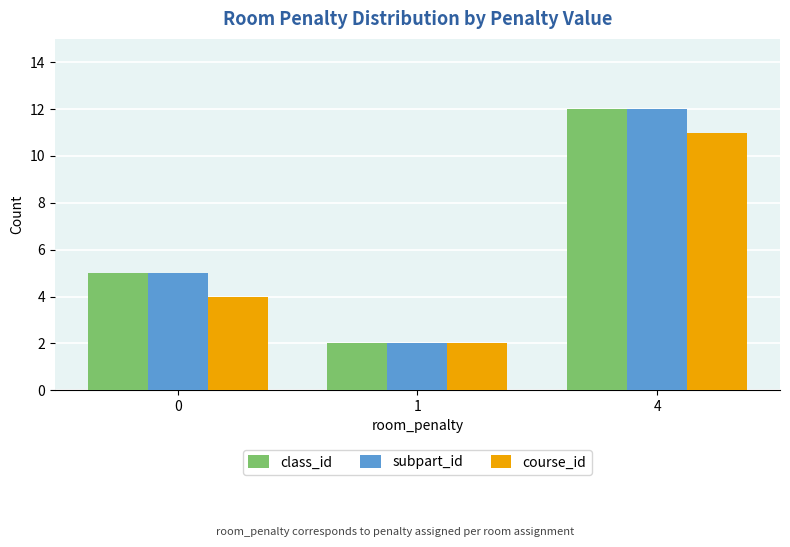

What is the approximate value of course_id at 4?

11